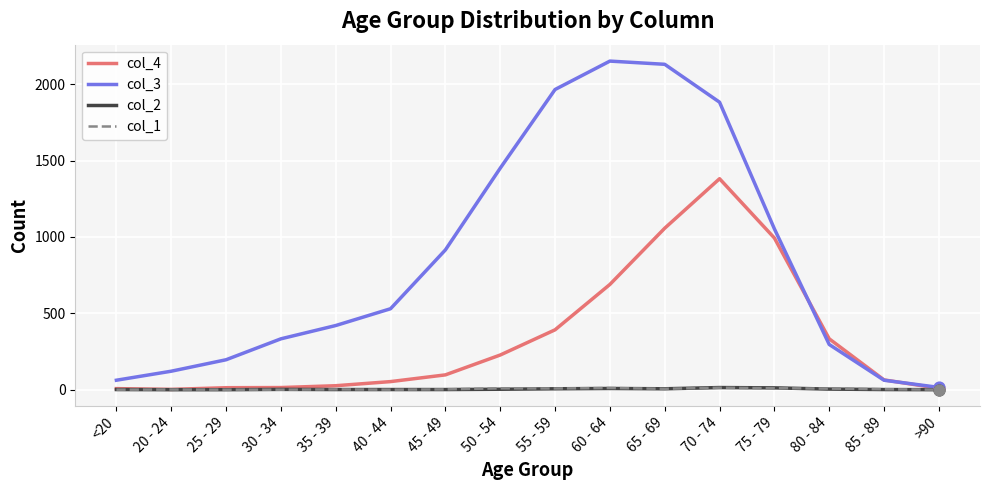

At which category is the sum across all series the highest?

70 - 74